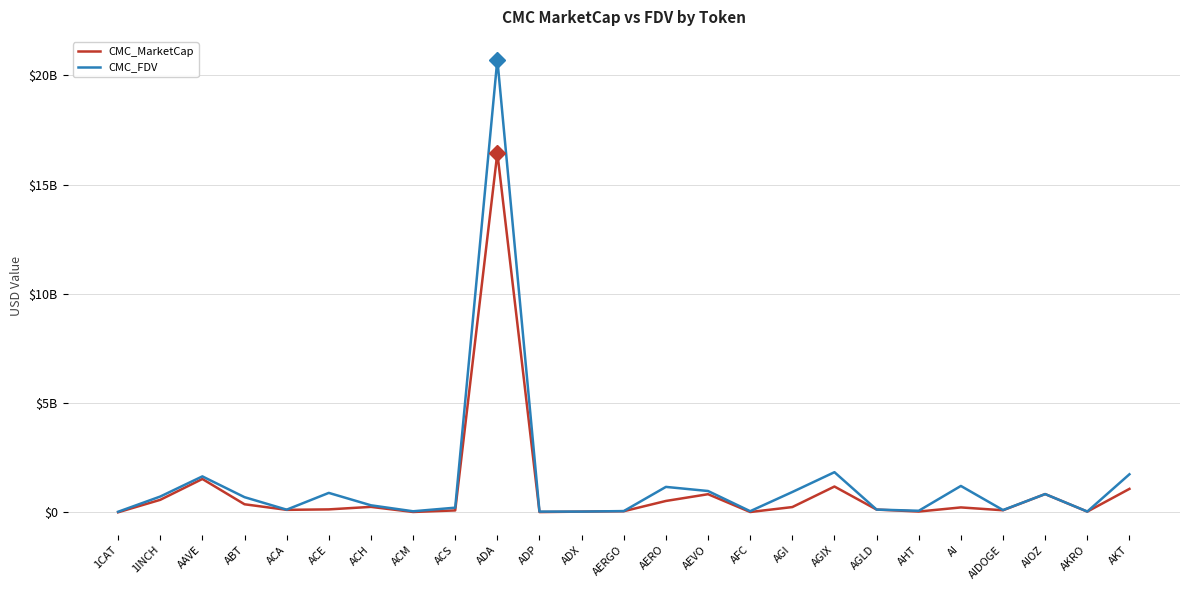

True or false: CMC_FDV and CMC_MarketCap intersect in this chart.

False